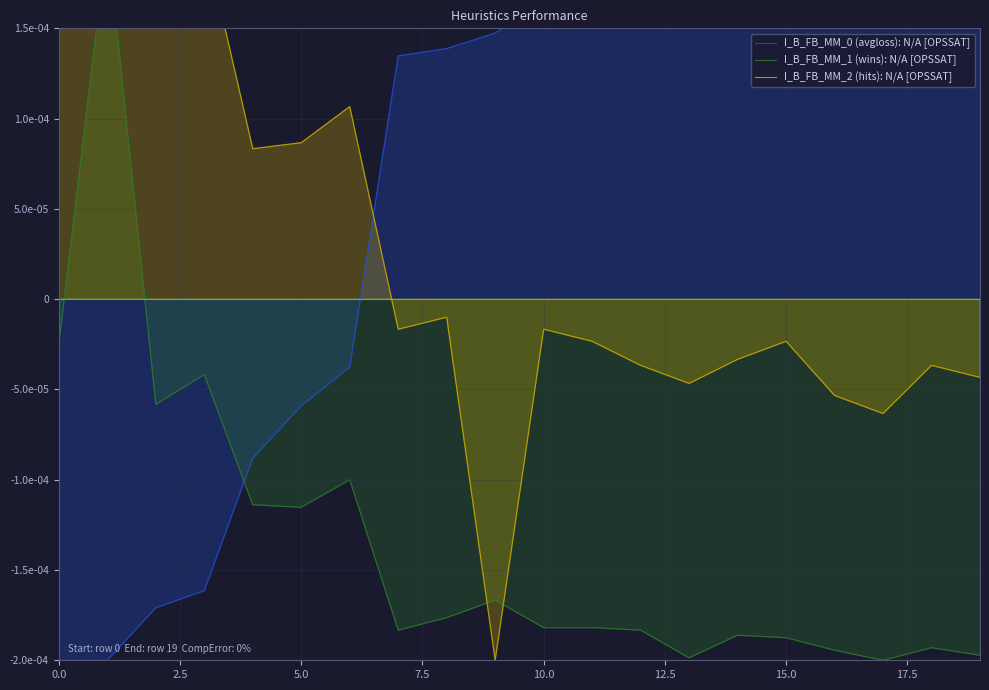

At 19, list the series in order from largest to smallest.

I_B_FB_MM_0 (avgloss): N/A [OPSSAT], I_B_FB_MM_2 (hits): N/A [OPSSAT], I_B_FB_MM_1 (wins): N/A [OPSSAT]